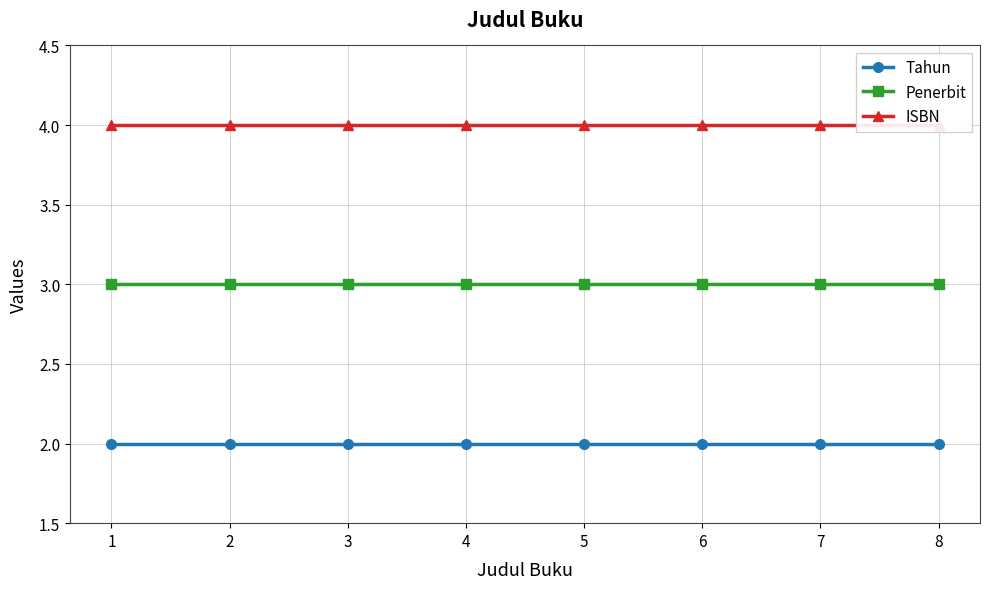

At which label is Tahun closest to 2?

1